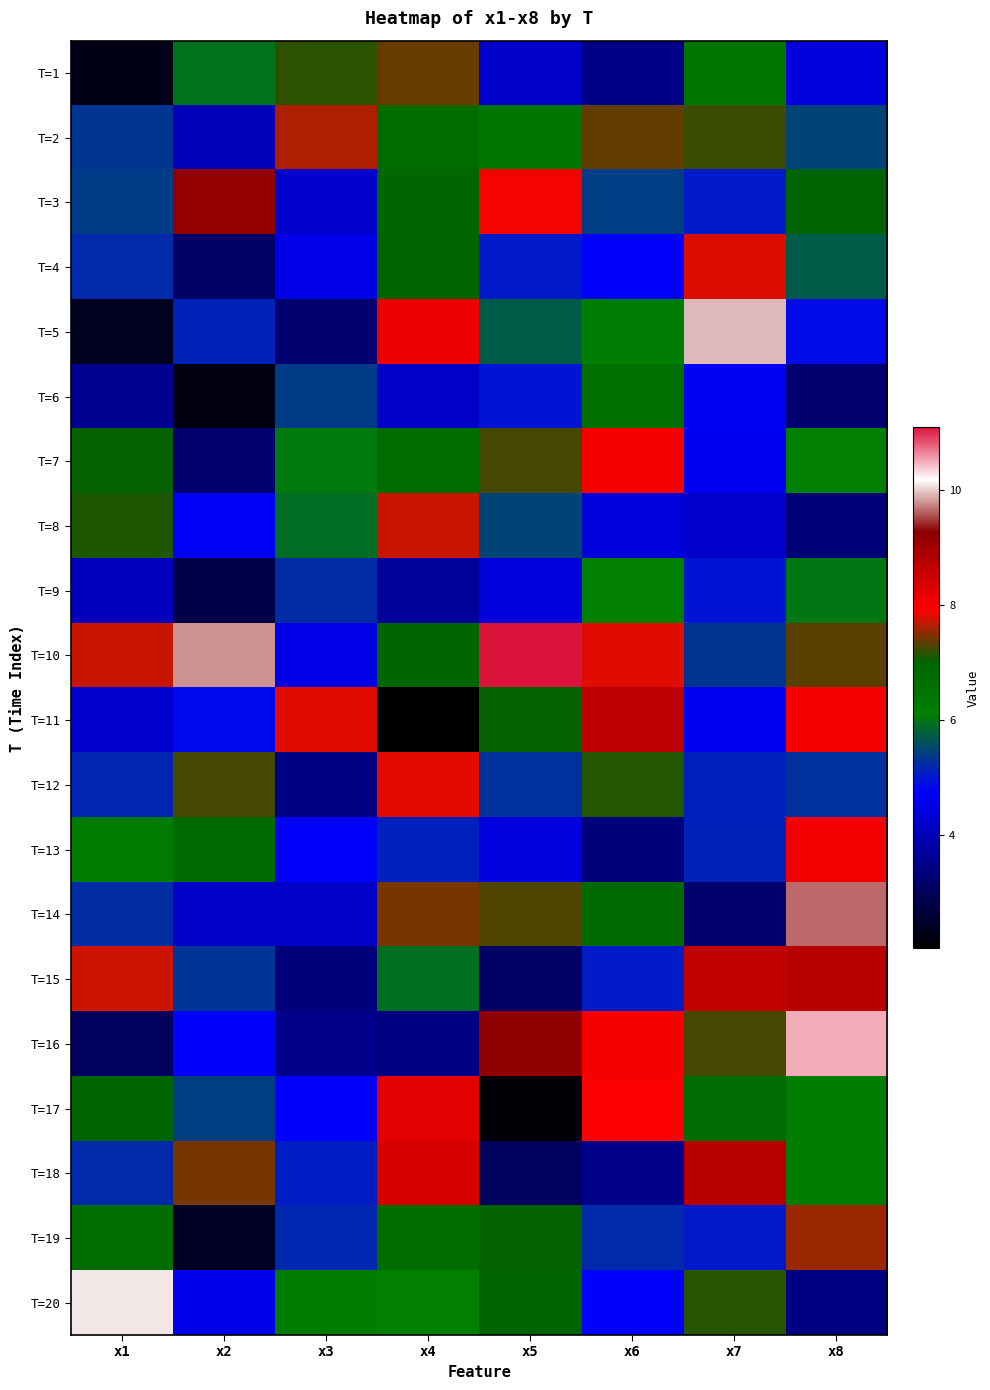

Reading left to right, list all the values displayed in this chart.

T=1: x1=2.3	x2=5.9	x3=7.2	x4=7.4	x5=4.2	x6=3.5	x7=6.5	x8=4.4
T=2: x1=5.3	x2=4.0	x3=7.6	x4=6.7	x5=6.4	x6=7.4	x7=7.2	x8=5.5
T=3: x1=5.4	x2=9.2	x3=4.2	x4=6.9	x5=7.9	x6=5.4	x7=5.0	x8=7.0
T=4: x1=5.2	x2=3.1	x3=4.5	x4=7.0	x5=5.0	x6=4.7	x7=7.8	x8=5.7
T=5: x1=2.4	x2=5.1	x3=3.2	x4=8.1	x5=5.7	x6=6.1	x7=9.9	x8=4.9
T=6: x1=3.6	x2=2.2	x3=5.4	x4=4.1	x5=5.0	x6=6.6	x7=4.6	x8=3.2
T=7: x1=7.0	x2=3.2	x3=6.0	x4=6.7	x5=7.3	x6=8.0	x7=4.6	x8=6.1
T=8: x1=7.1	x2=4.7	x3=5.9	x4=7.7	x5=5.5	x6=4.4	x7=4.2	x8=3.3
T=9: x1=4.0	x2=2.8	x3=5.2	x4=3.7	x5=4.4	x6=6.1	x7=5.0	x8=6.0
T=10: x1=7.7	x2=9.8	x3=4.5	x4=6.9	x5=11.1	x6=7.8	x7=5.3	x8=7.3
T=11: x1=4.2	x2=4.9	x3=7.8	x4=2.0	x5=7.0	x6=8.7	x7=4.6	x8=8.0
T=12: x1=5.2	x2=7.3	x3=3.4	x4=7.8	x5=5.3	x6=7.1	x7=5.1	x8=5.3
T=13: x1=6.2	x2=6.8	x3=4.7	x4=5.1	x5=4.4	x6=3.4	x7=5.1	x8=8.1
T=14: x1=5.2	x2=4.1	x3=4.2	x4=7.4	x5=7.3	x6=6.8	x7=3.2	x8=9.7
T=15: x1=7.7	x2=5.3	x3=3.3	x4=5.9	x5=3.1	x6=5.0	x7=8.7	x8=8.7
T=16: x1=3.0	x2=4.7	x3=3.5	x4=3.4	x5=9.2	x6=8.0	x7=7.3	x8=10.5
T=17: x1=7.0	x2=5.4	x3=4.7	x4=8.2	x5=2.1	x6=8.0	x7=6.8	x8=6.1
T=18: x1=5.2	x2=7.4	x3=5.1	x4=8.4	x5=3.0	x6=3.5	x7=8.7	x8=6.2
T=19: x1=6.7	x2=2.4	x3=5.2	x4=6.7	x5=7.0	x6=5.2	x7=5.0	x8=7.6
T=20: x1=10.1	x2=4.6	x3=6.2	x4=6.1	x5=7.0	x6=4.7	x7=7.1	x8=3.4